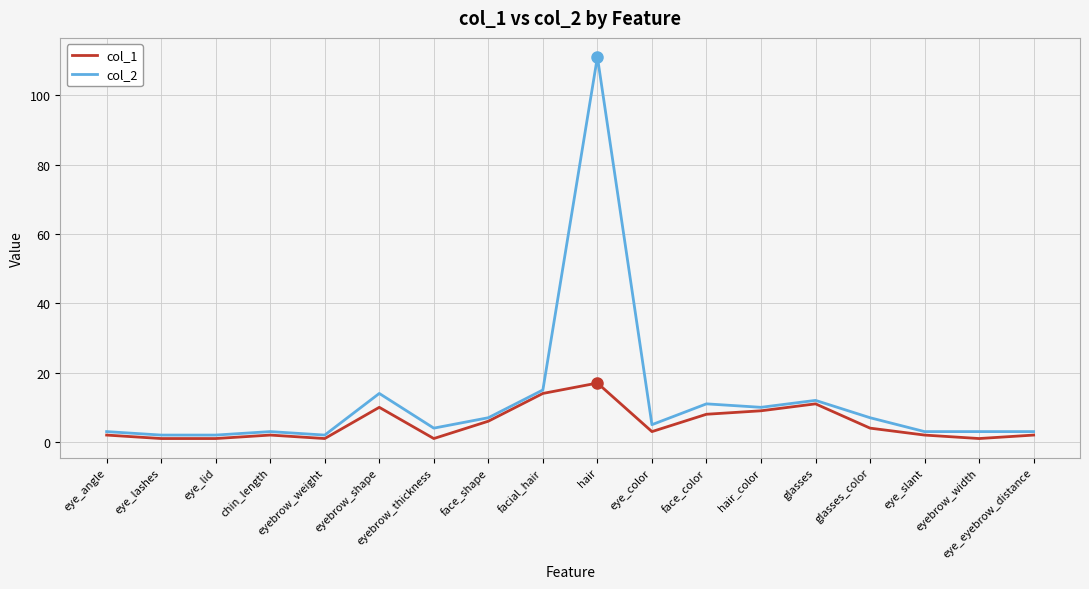

Which series has the widest spread of values?

col_2